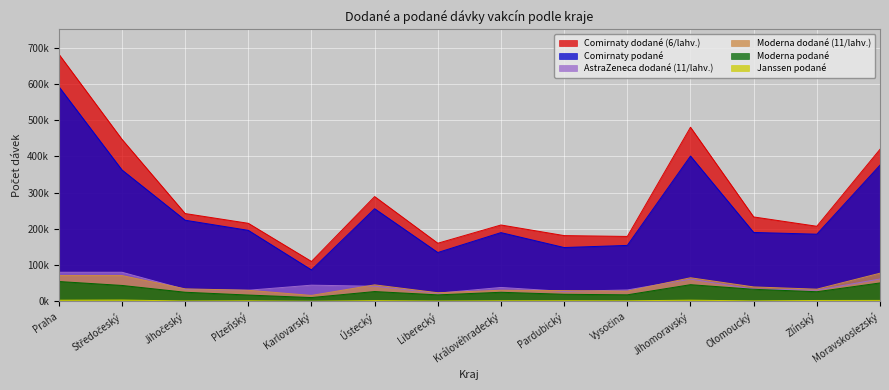

Is it true that Comirnaty podané equals 89800 at Jihočeský?

False